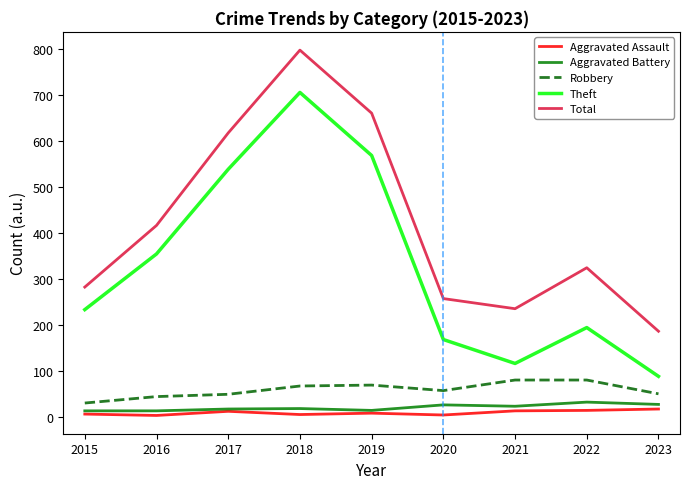

Is the value of Total at 2021 greater than the value of Aggravated Assault at 2020?

Yes